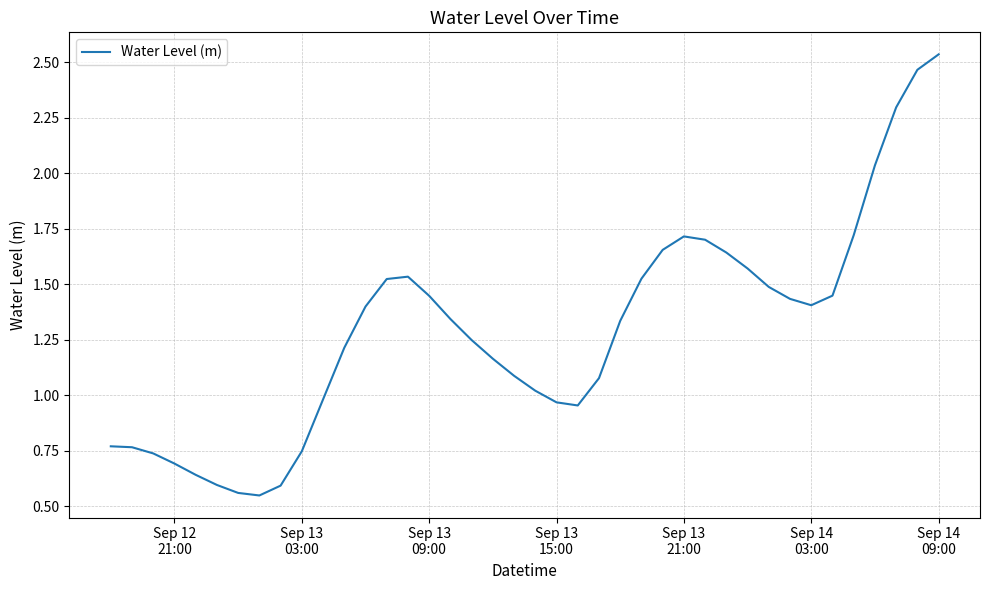

Does the chart have visible grid lines?

Yes